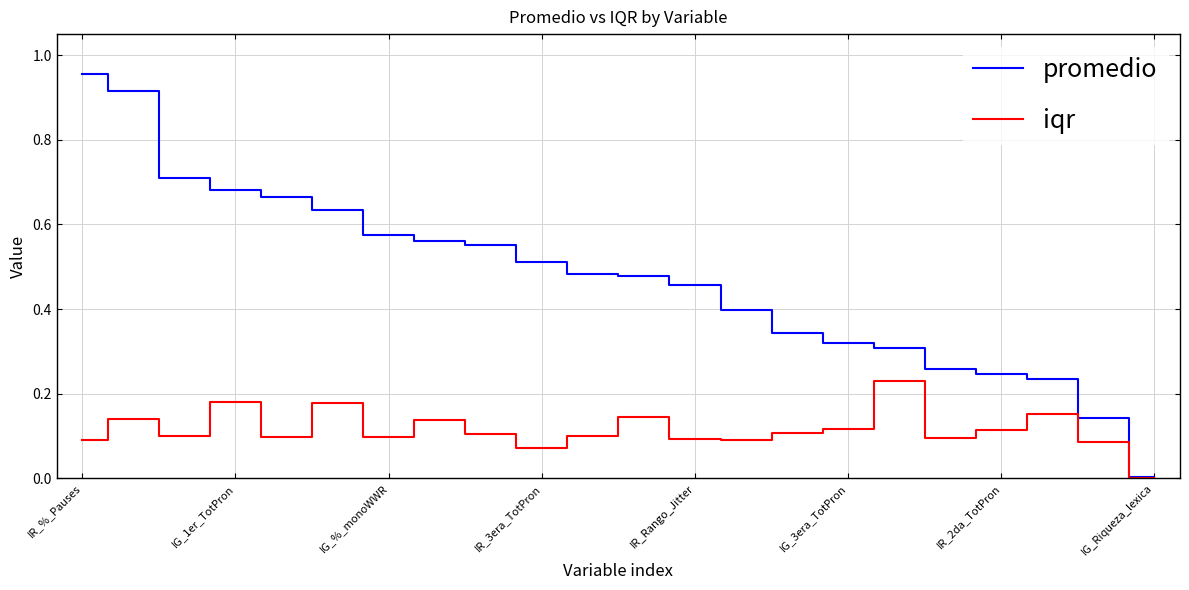

List the series in order of their overall mean, highest first.

promedio, iqr